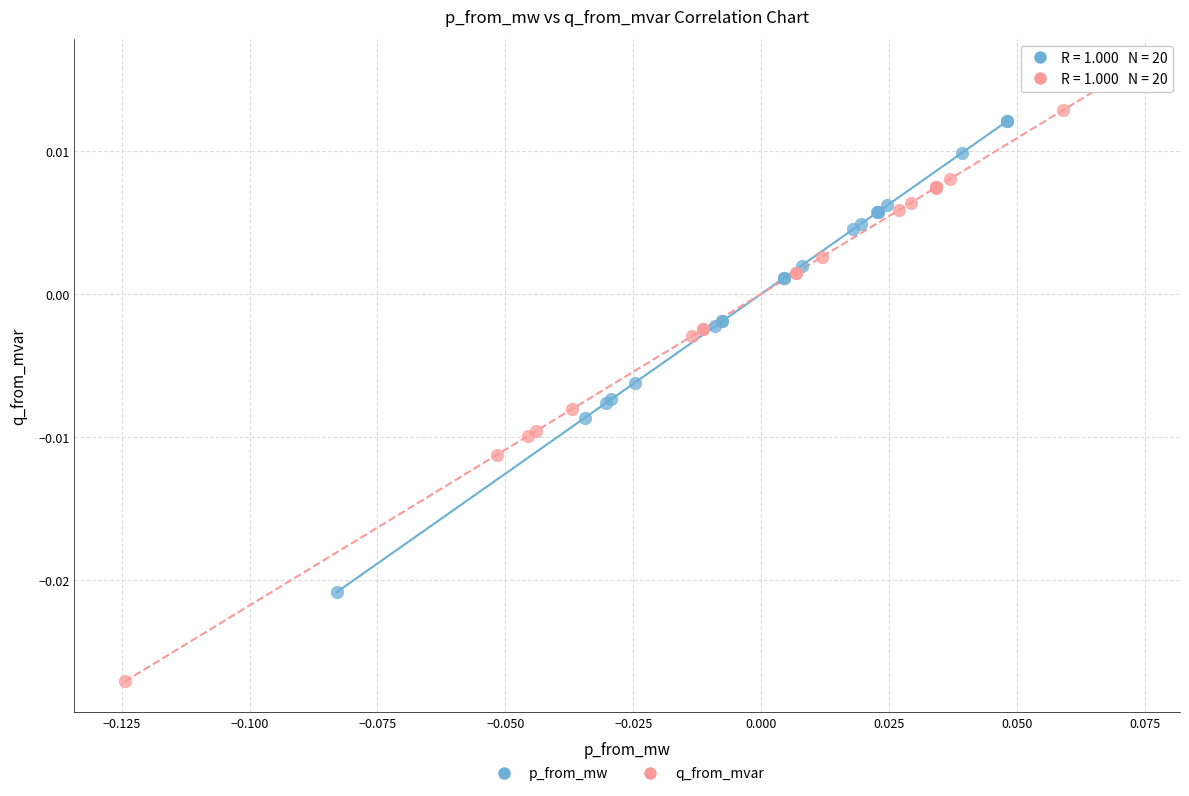

Which series contains the highest Y value?

q_from_mvar